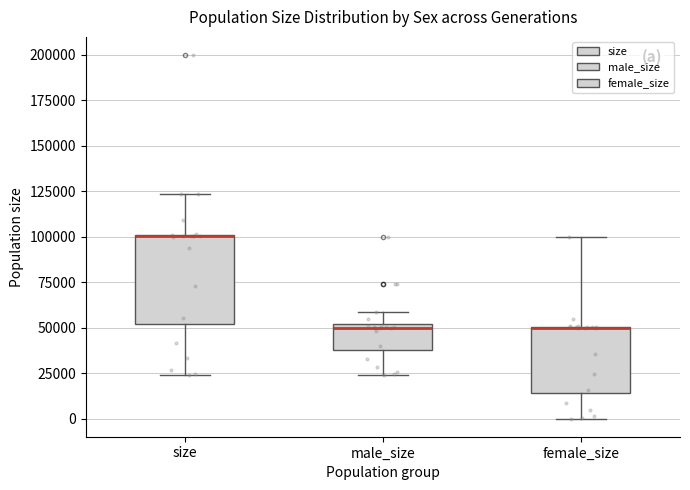

Where is the lower edge of the box for female_size on the y-axis? The values are not printed on the chart, so give them approximately, as read against the axis.

15000